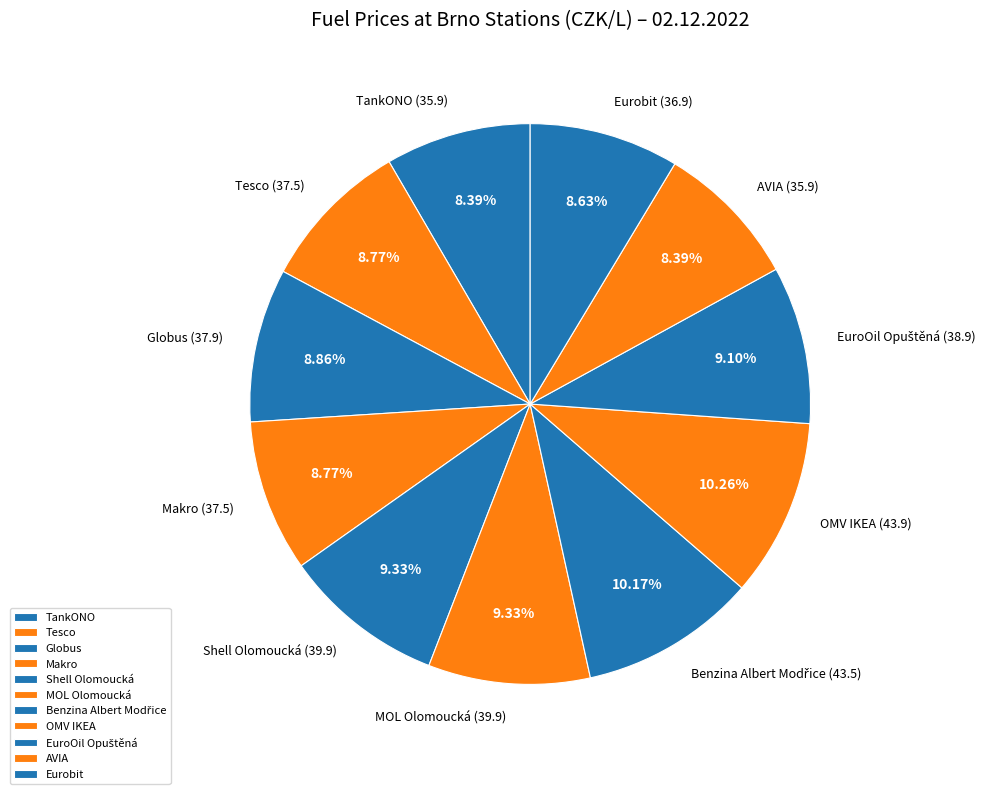

The AVIA slice represents 8% of the pie. True or false?

True